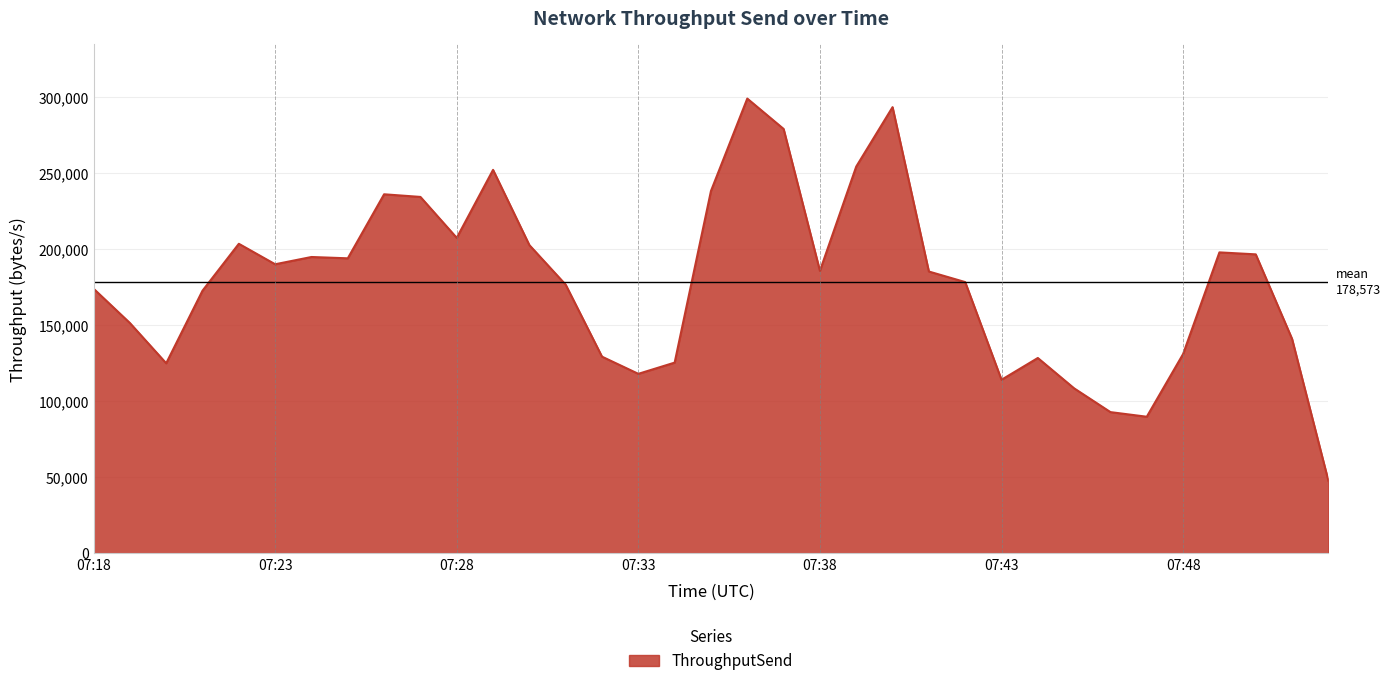

What is the maximum value shown in the chart?

299048